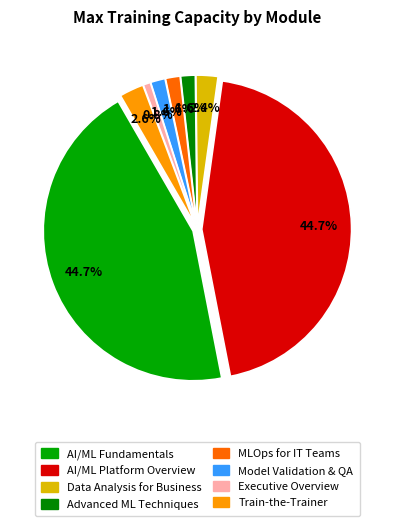

Approximately how many times larger is the value at AI/ML Fundamentals compared to Advanced ML Techniques?

28.3